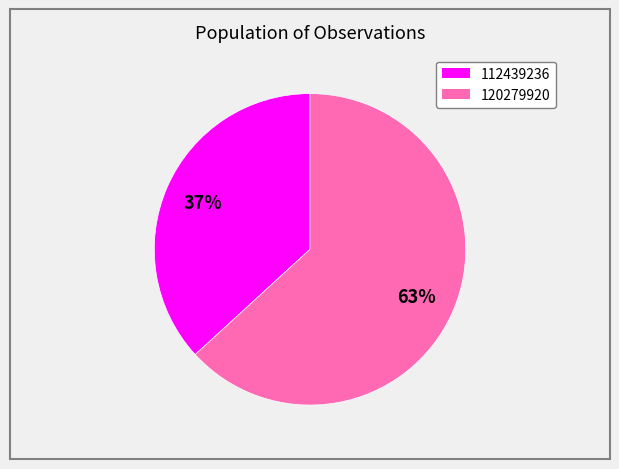

To the nearest percent, what portion does 112439236 represent?

37%